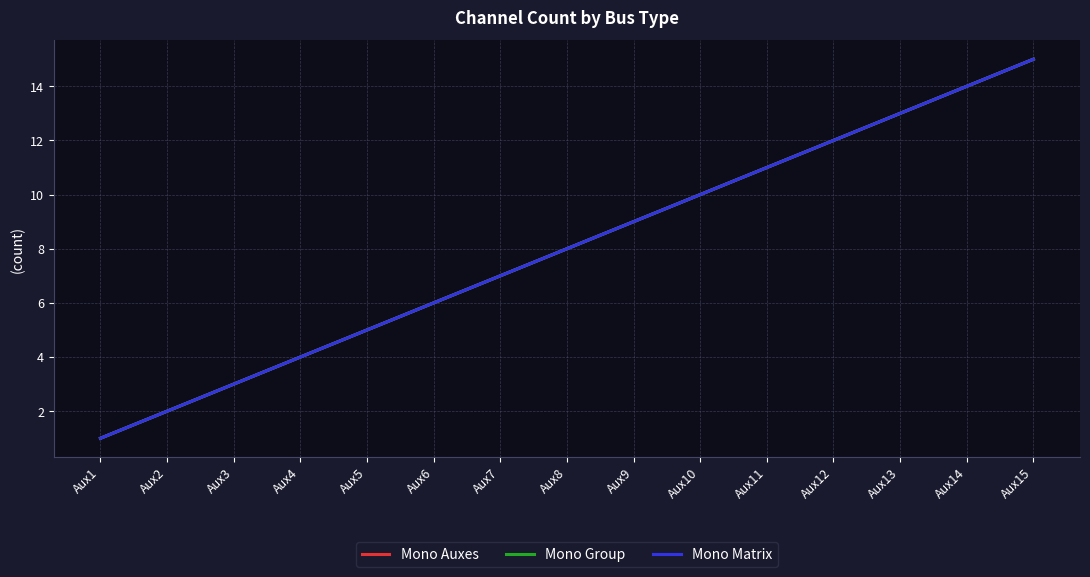

Rank the categories by Mono Matrix value from highest to lowest.

Aux15, Aux14, Aux13, Aux12, Aux11, Aux10, Aux9, Aux8, Aux7, Aux6, Aux5, Aux4, Aux3, Aux2, Aux1